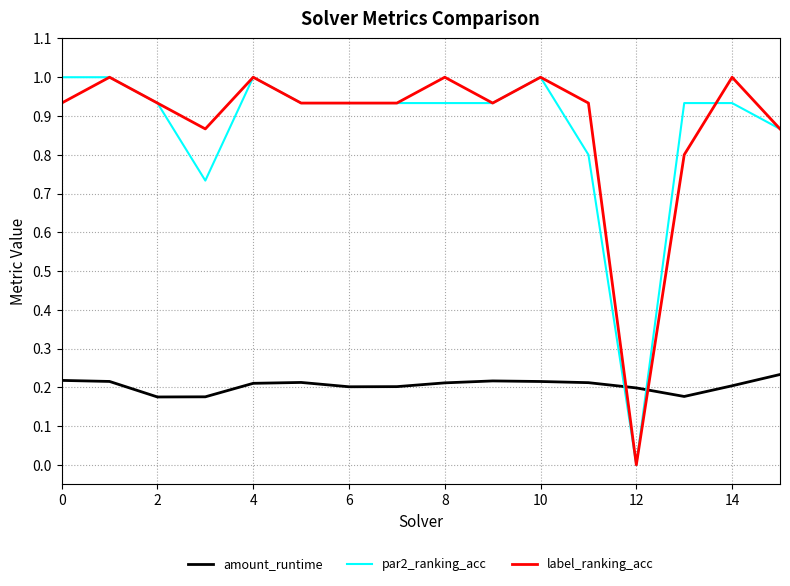

True or false: amount_runtime and label_ranking_acc intersect in this chart.

True